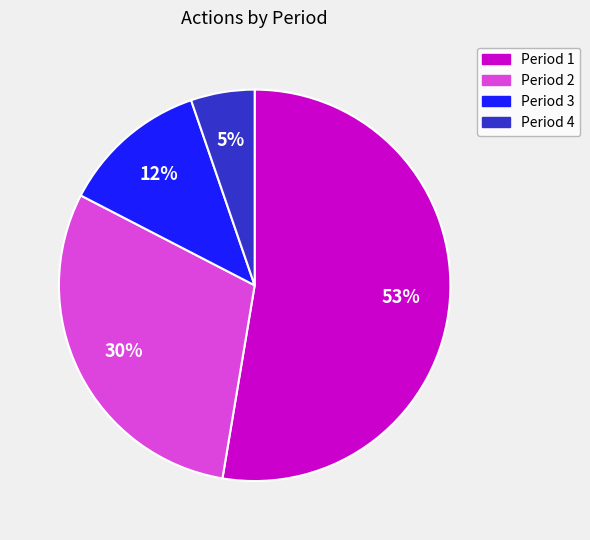

Is there any slice that represents more than half of the pie?

Yes